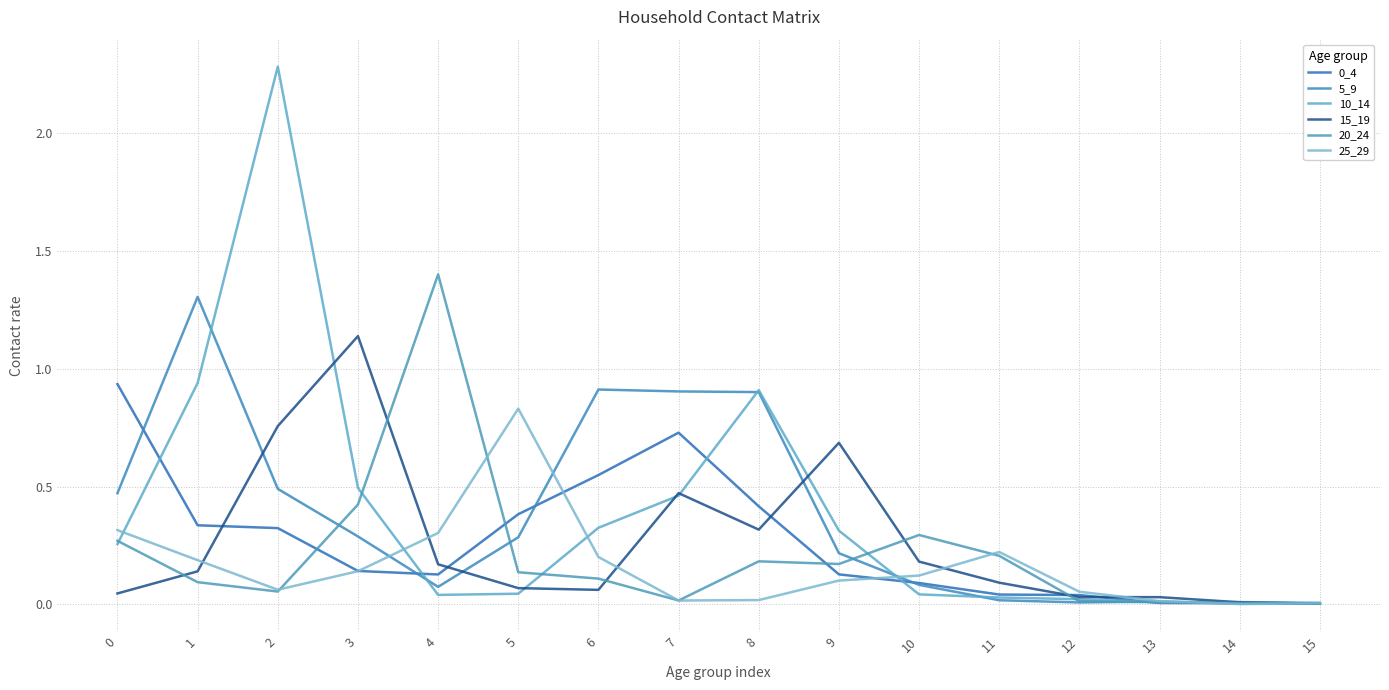

What is the difference between the maximum and minimum values in the 20_24 series?

1.4